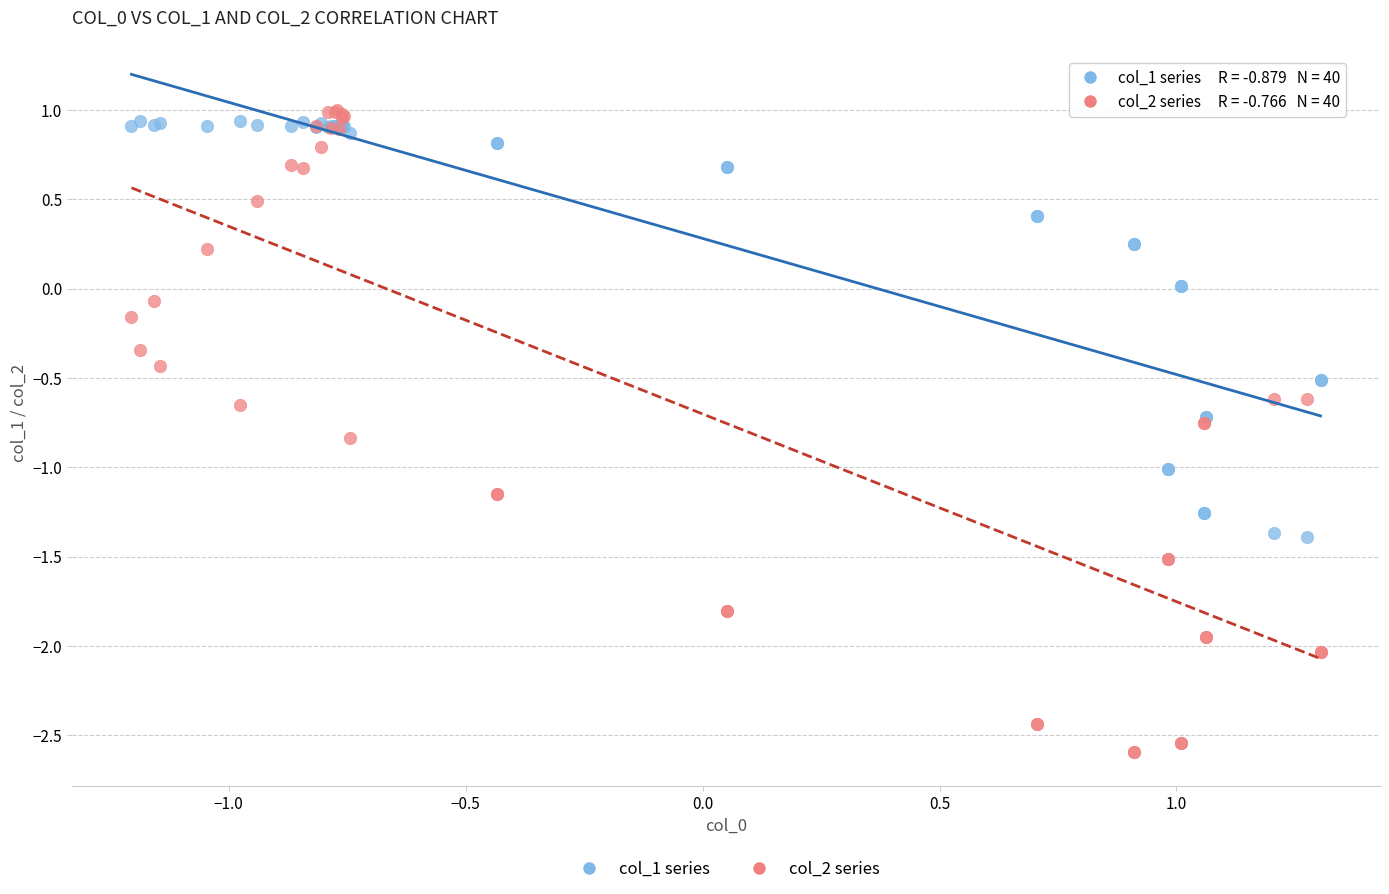

Which series has the widest spread of Y values?

col_2 series